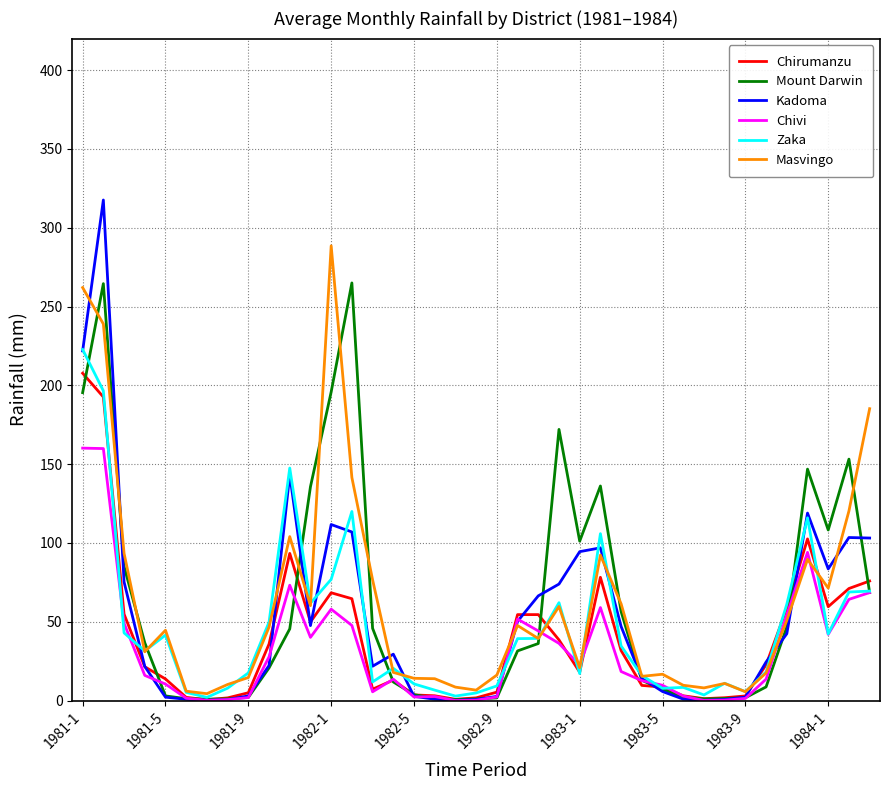

How many lines are shown in the chart?

6